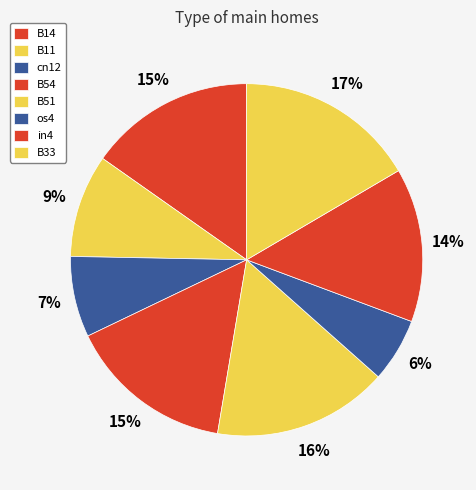

Is in4 the majority of the pie?

No